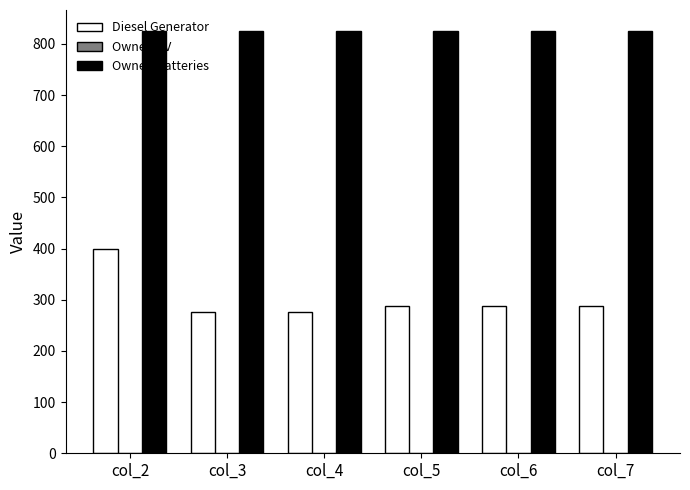

Which series has the largest range (max minus min)?

Diesel Generator